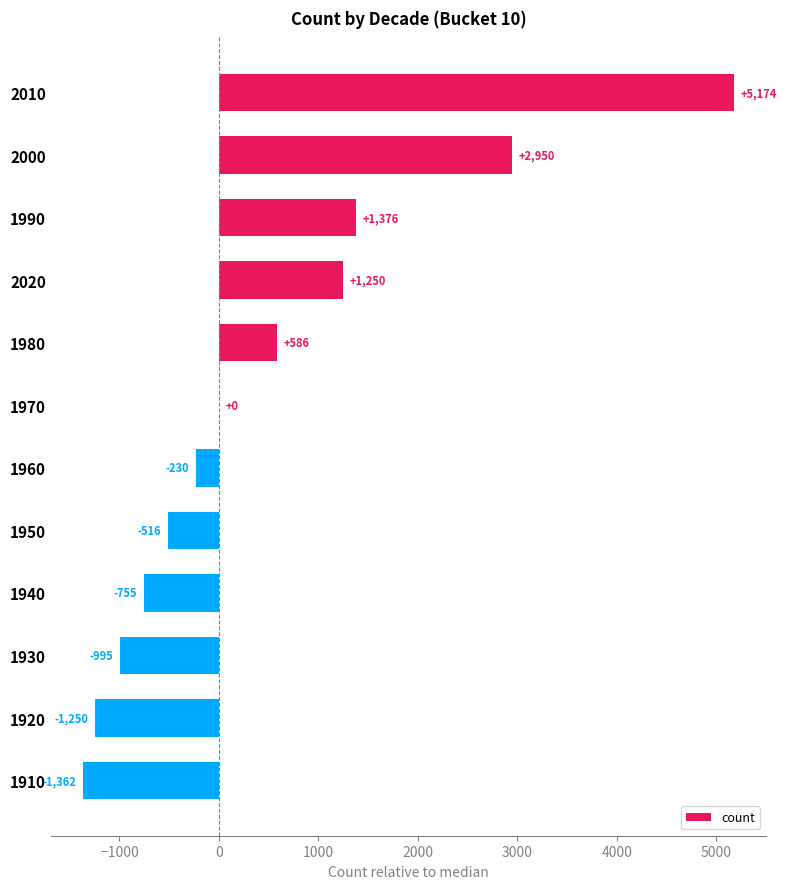

The value at 1990 is 1376. True or false?

True